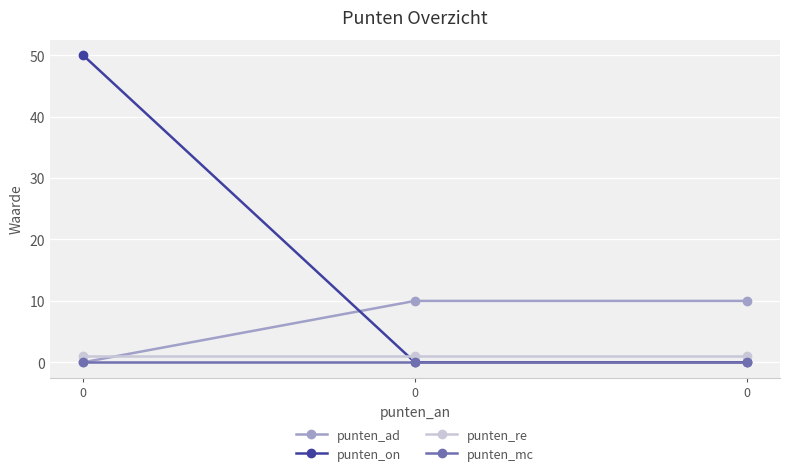

What is the total value across all series at 0?

51